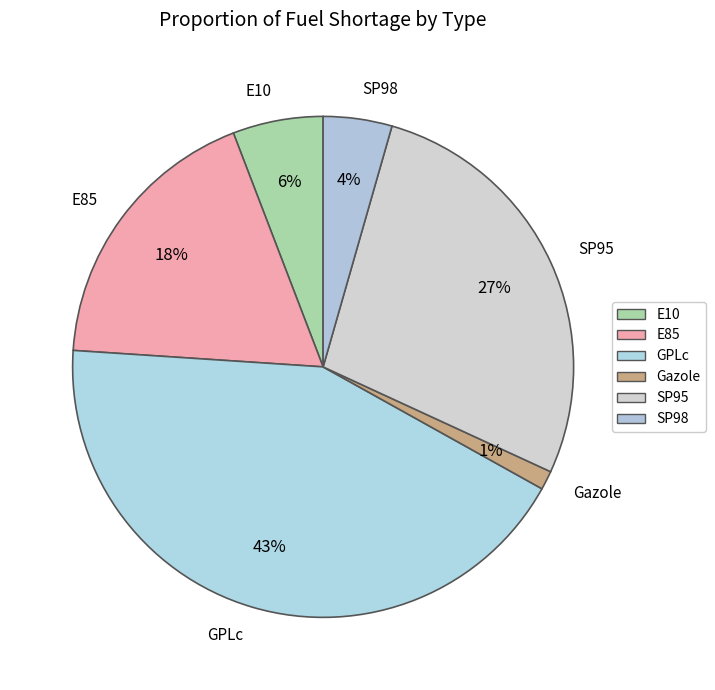

What is the ratio of the value at GPLc to the value at SP95?

1.6